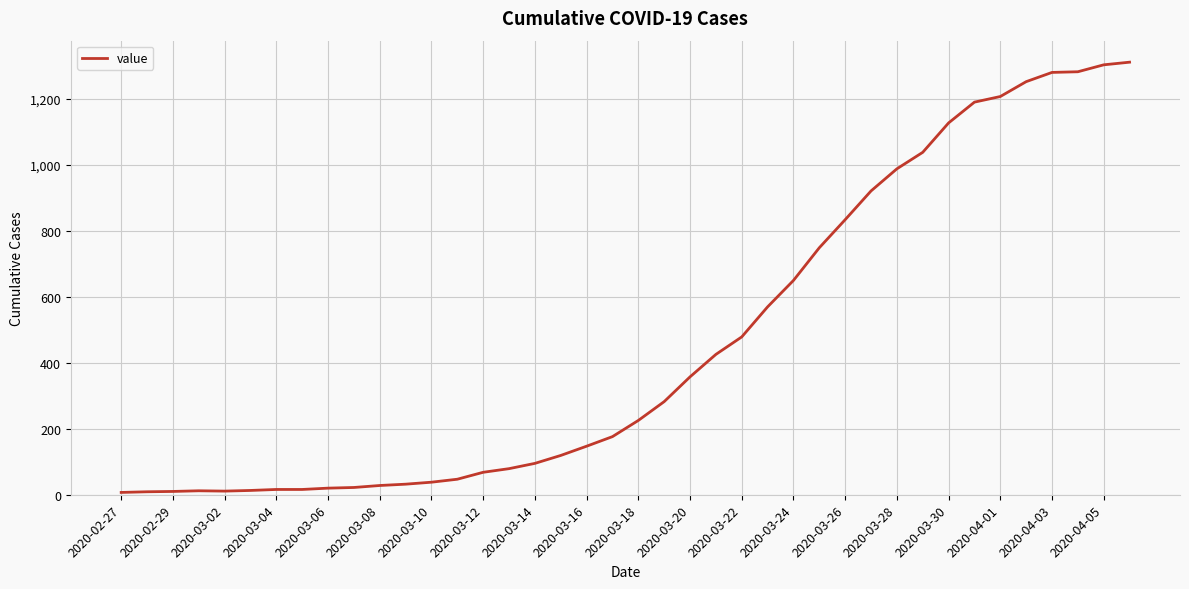

What is the maximum value shown in the chart?

1310